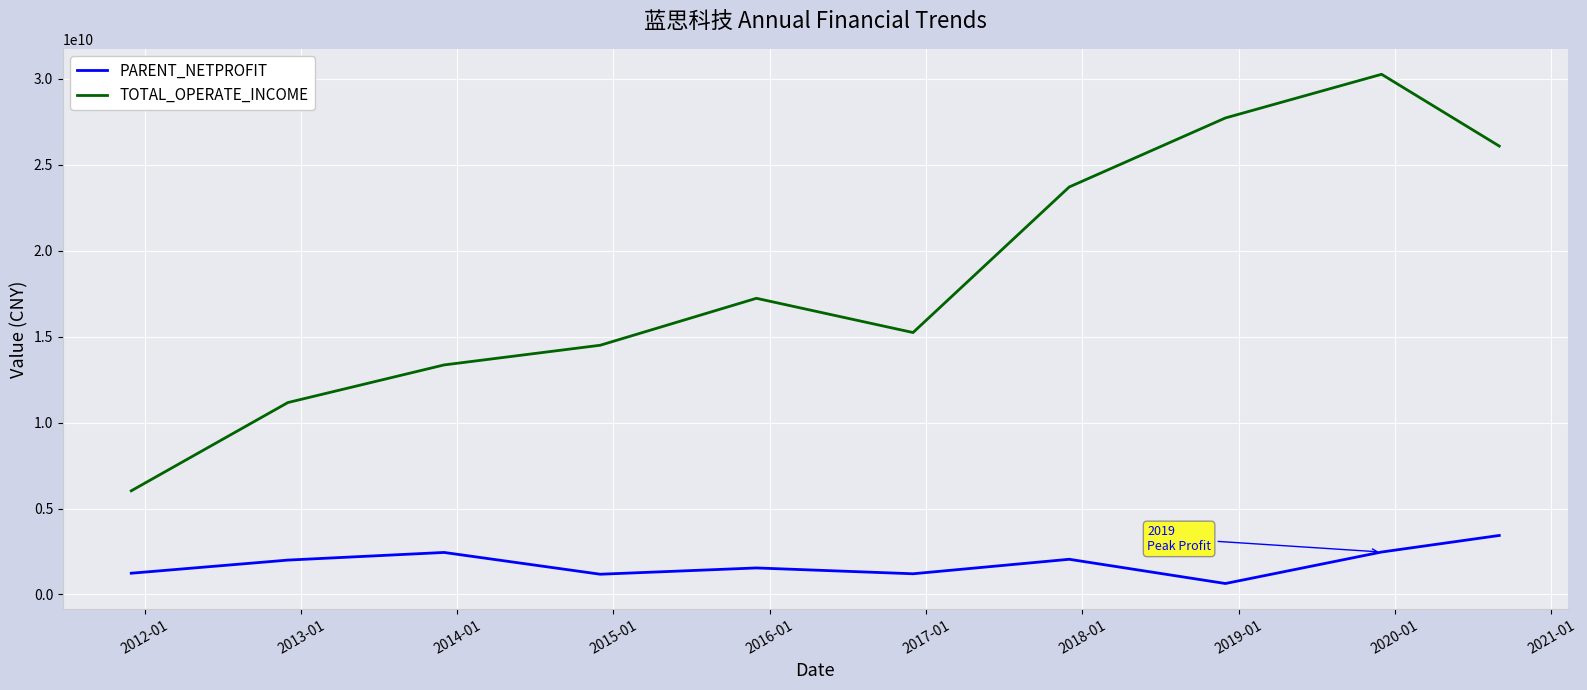

How many lines are shown in the chart?

2